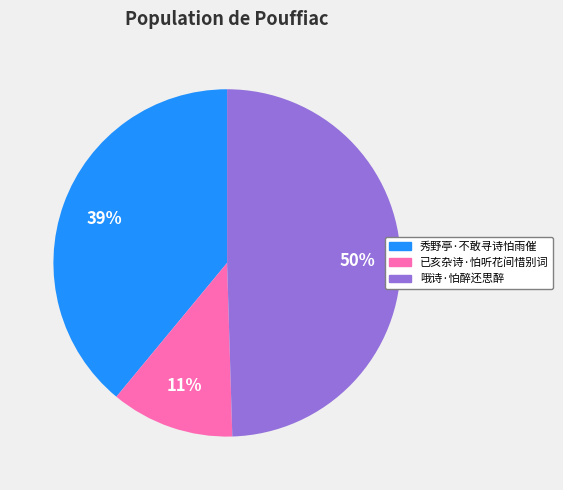

To the nearest percent, what is the average slice percentage?

33%